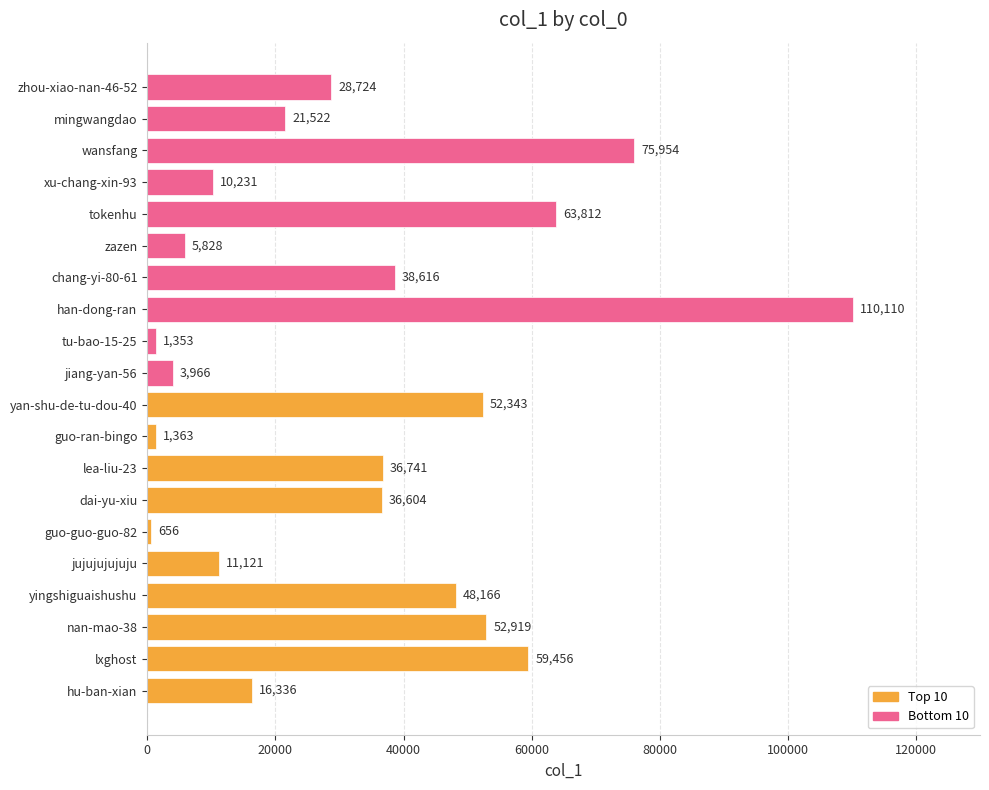

What is the minimum value shown in the chart?

656